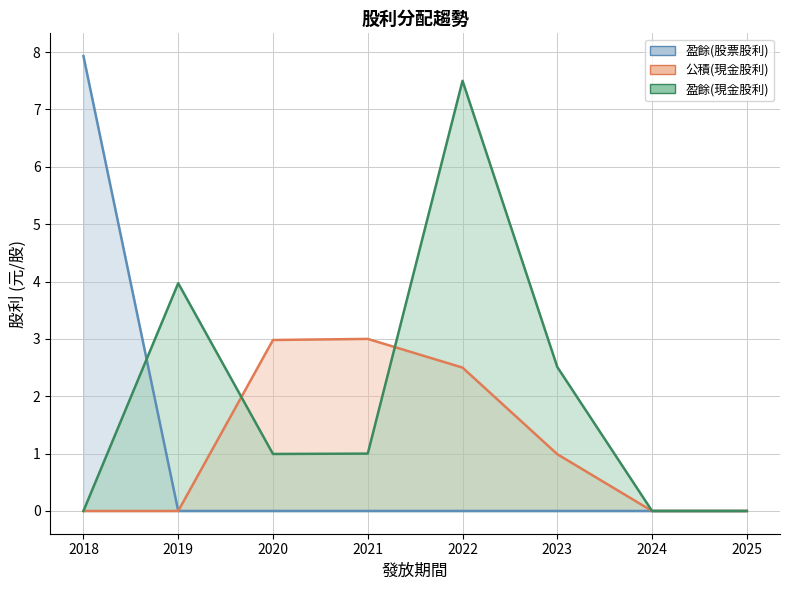

What is the average value of the 盈餘(股票股利) series?

1.0